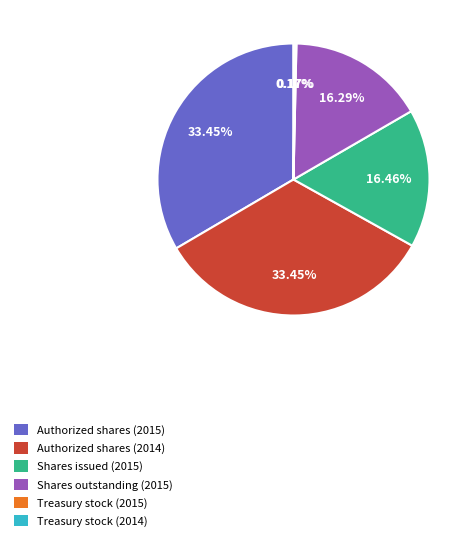

Does Shares issued (2015) account for over 50% of the chart?

No